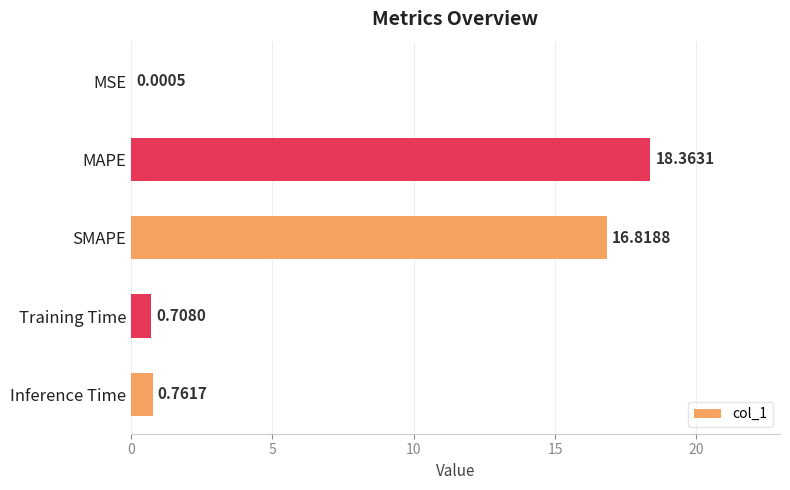

At which category does the chart reach its peak across all series?

MAPE